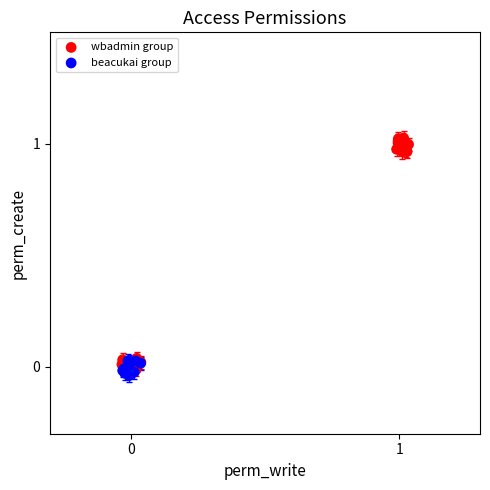

Which series contains the highest Y value?

wbadmin group